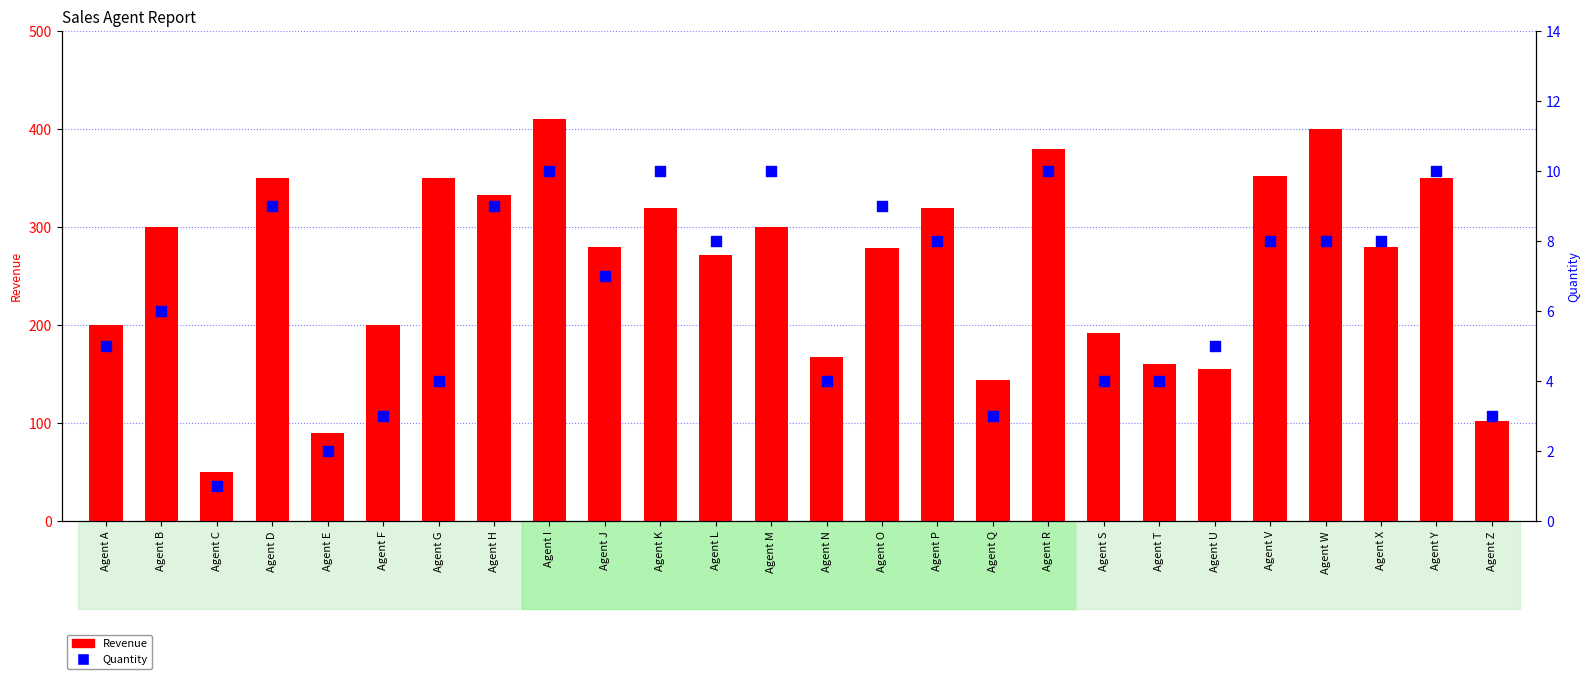

What is the total value across all series at Agent N?

172